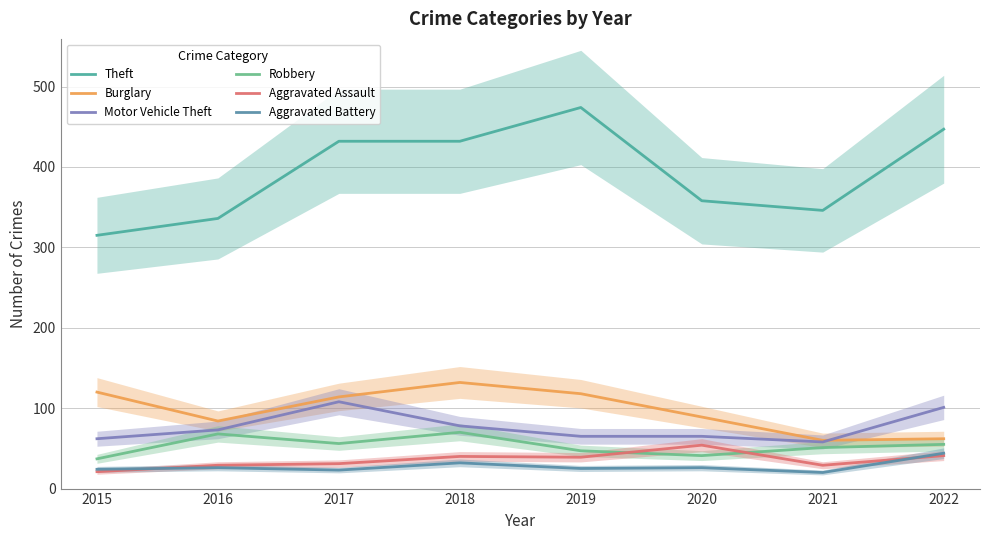

At which label does Aggravated Assault reach its peak?

2020